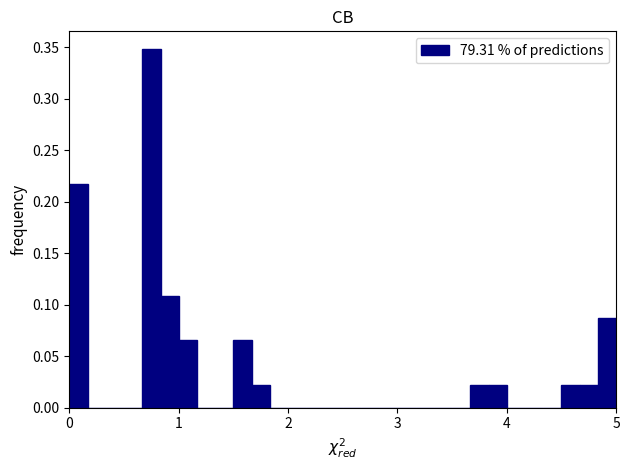

Read against the x-axis, roughly where is the centre of the tallest bar?

0.8